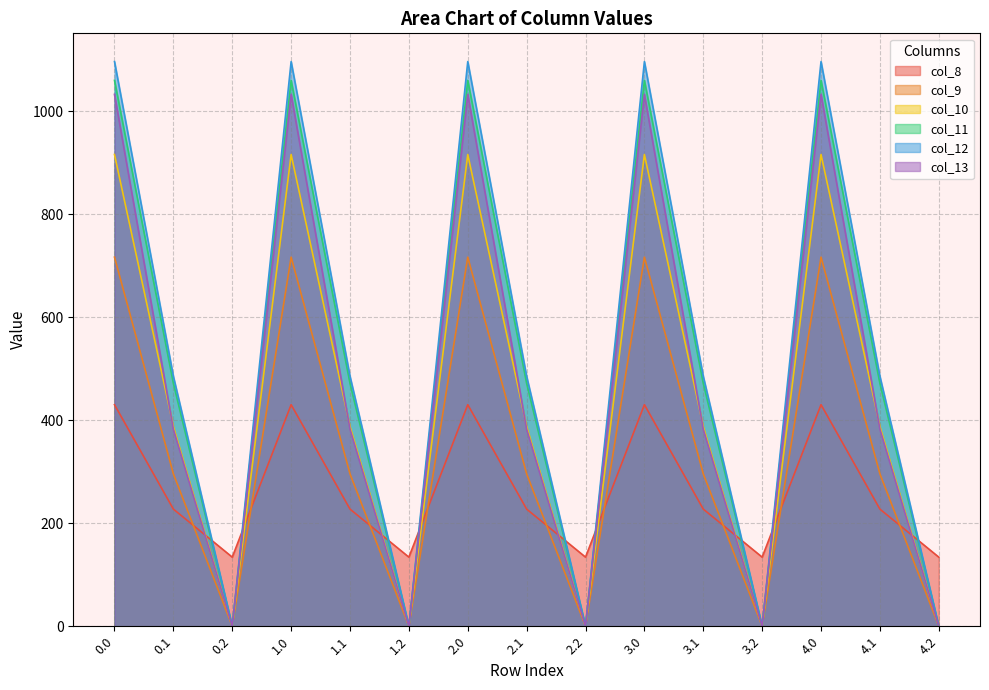

Which series has the widest spread of values?

col_12